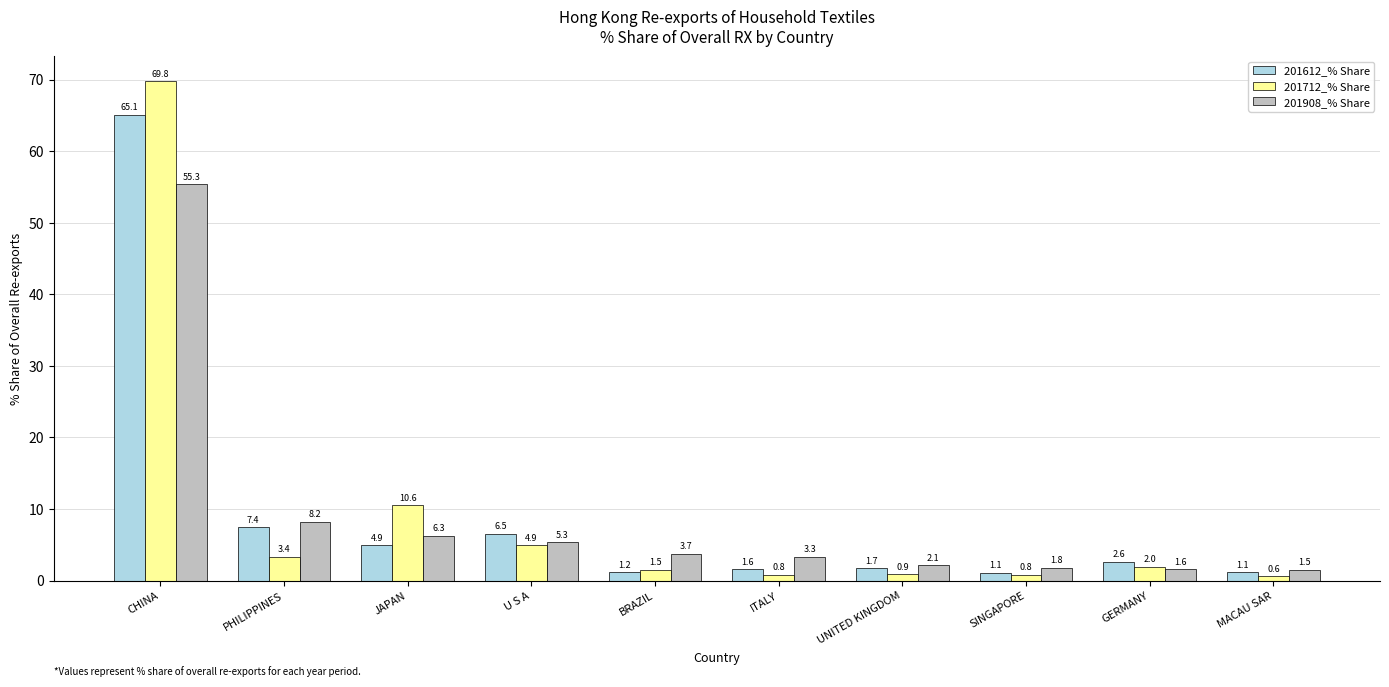

Rank the series by their maximum value, from highest to lowest.

201712_% Share, 201612_% Share, 201908_% Share